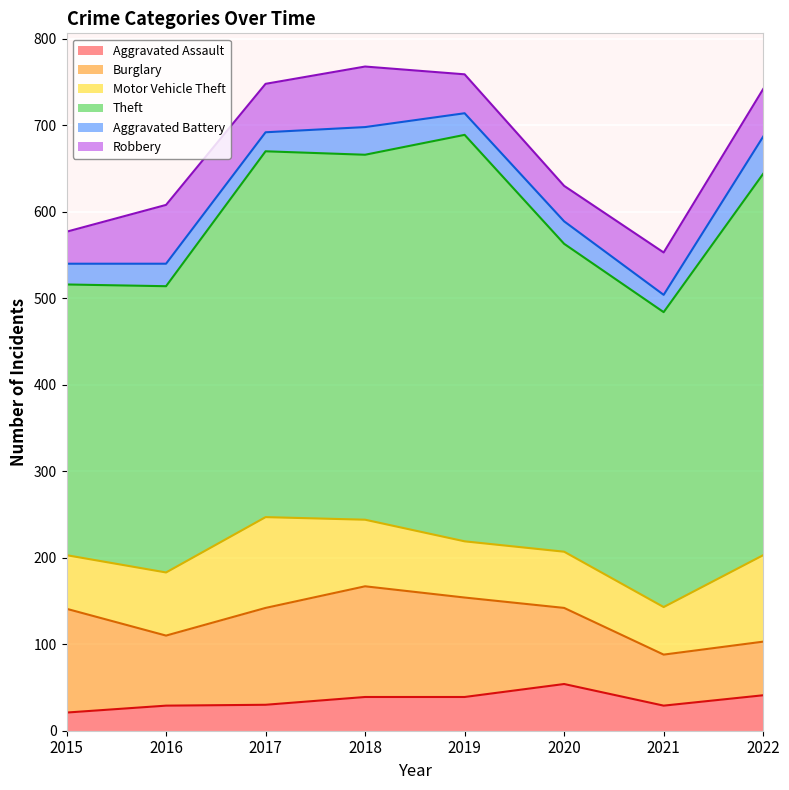

At how many categories does at least one series exceed 462?

1